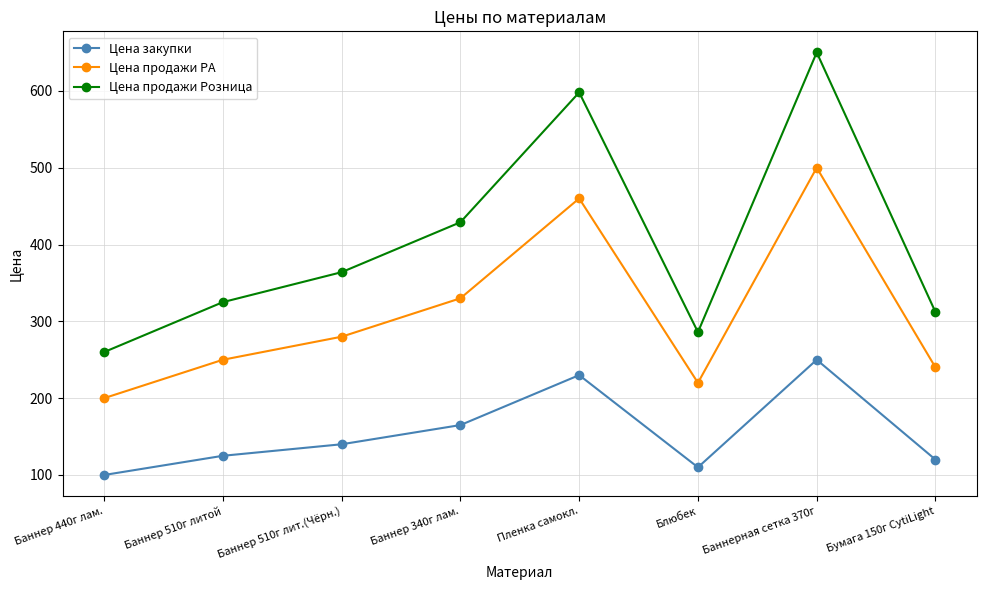

What is the average value of the Цена продажи РА series?

310